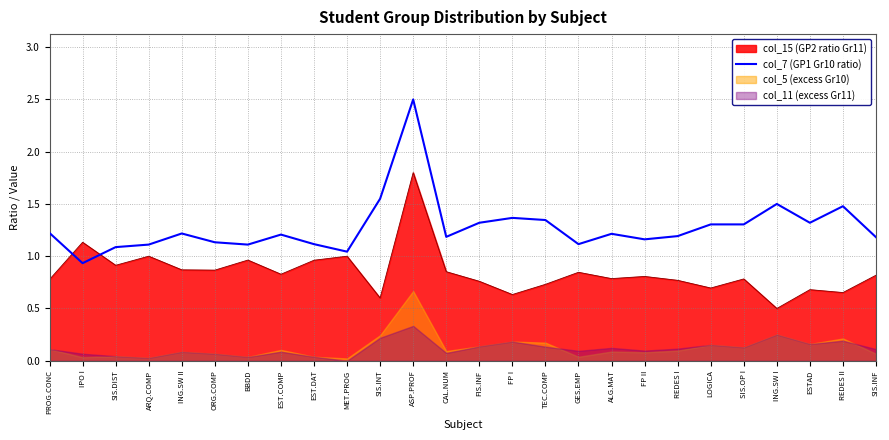

How many points are lower than both their immediate neighbors (excluding endpoints)?

7